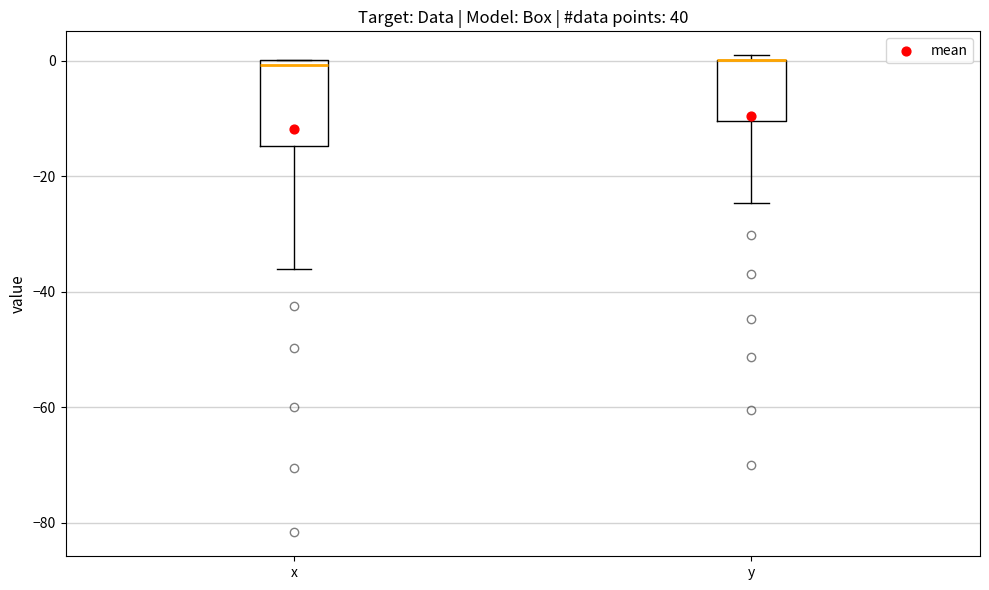

Reading left to right, transcribe this box plot: for each box, give where its median line is, the range the box spans, and where its two whiskers end, as read against the y-axis. The values are not printed on the chart, so give them approximately, as read against the axis.

x: median 0 (just below the box's upper edge), box -14 to 0, whiskers -36 to 0
y: median 0 (drawn on the box's upper edge), box -10 to 0, whiskers -24 to 2